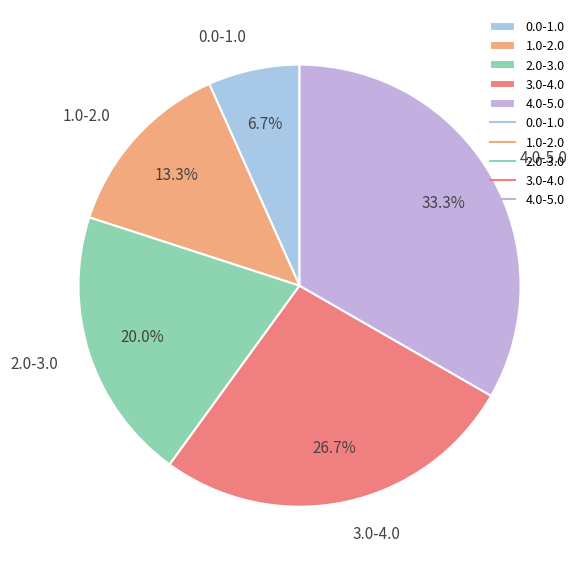

Which slice is the largest?

4.0-5.0